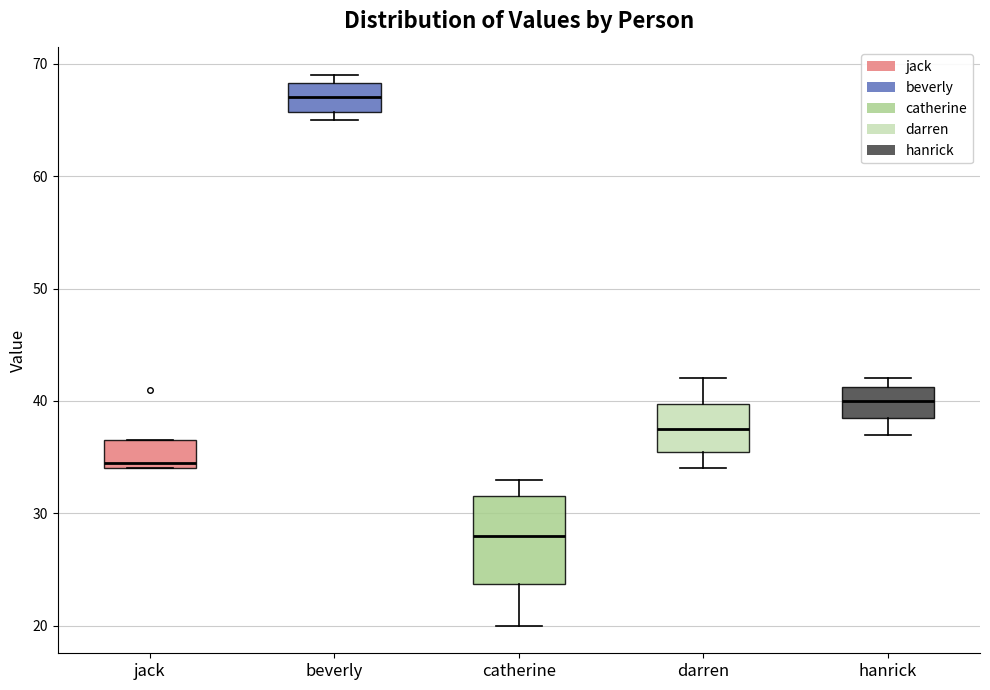

Reading left to right, read every box against the y-axis: the position of its median line, the range the box covers, and the ends of its whiskers. The values are not printed on the chart, so give them approximately, as read against the axis.

jack: median 35, box 34 to 37, whiskers 34 to 37
beverly: median 67, box 66 to 68, whiskers 65 to 69
catherine: median 28, box 24 to 32, whiskers 20 to 33
darren: median 38, box 36 to 40, whiskers 34 to 42
hanrick: median 40, box 39 to 41, whiskers 37 to 42